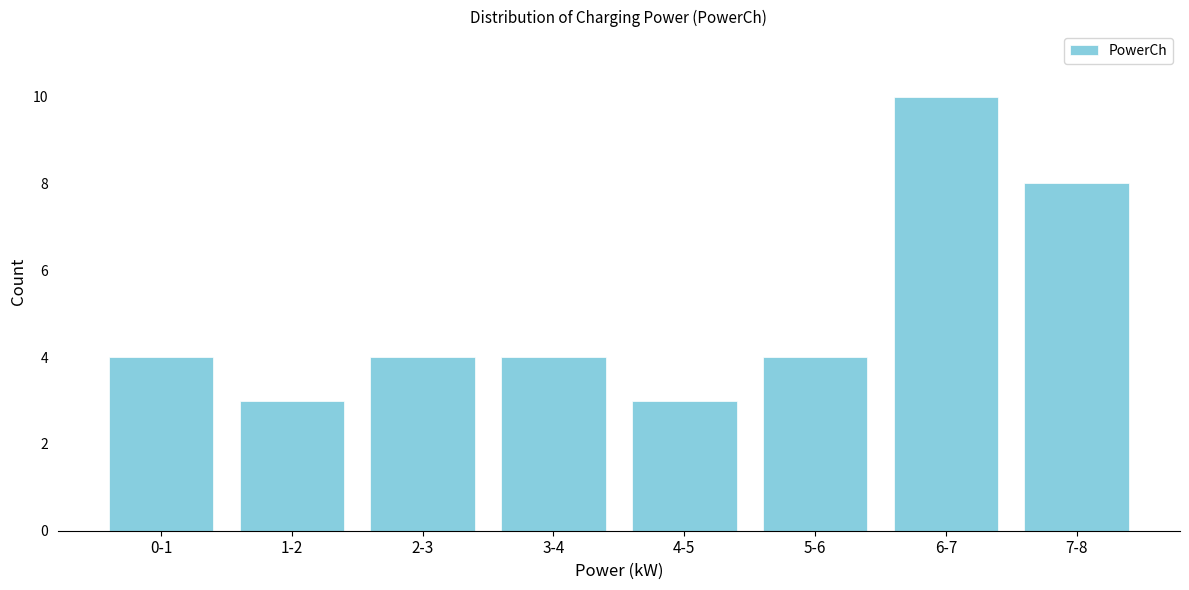

Reading right to left, list all the values displayed in this chart.

8	10	4	3	4	4	3	4